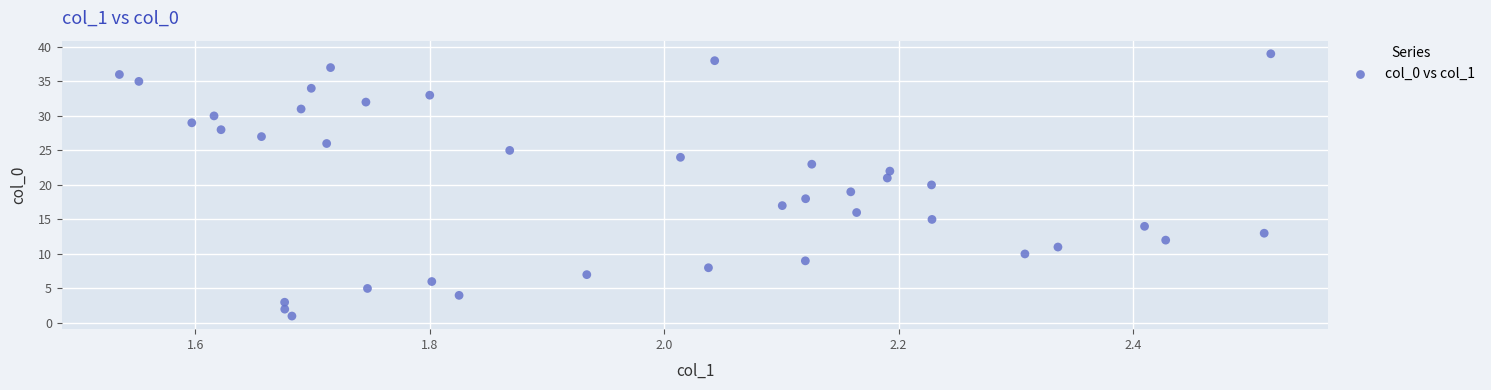

What is the range of Y values (max minus min)?

38